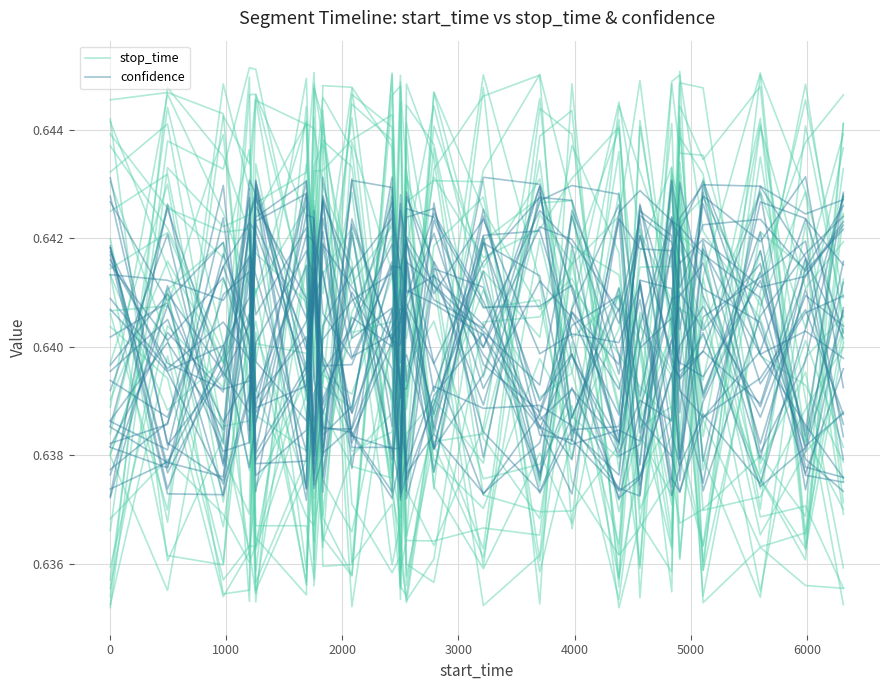

What is the highest value of the confidence series?

0.6